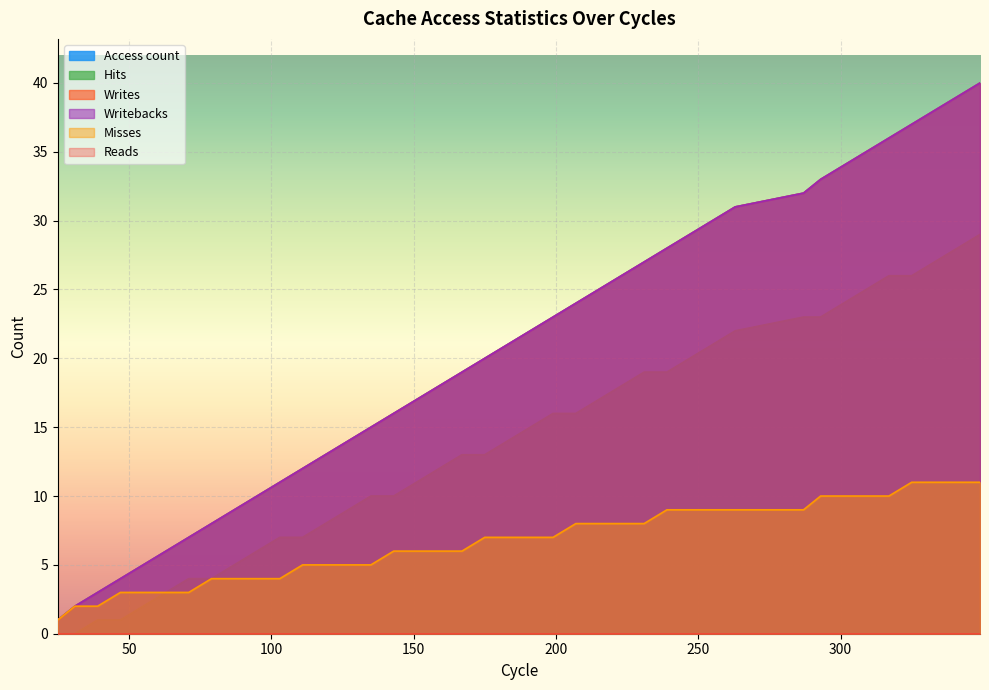

At which category is the sum across all series the highest?

349